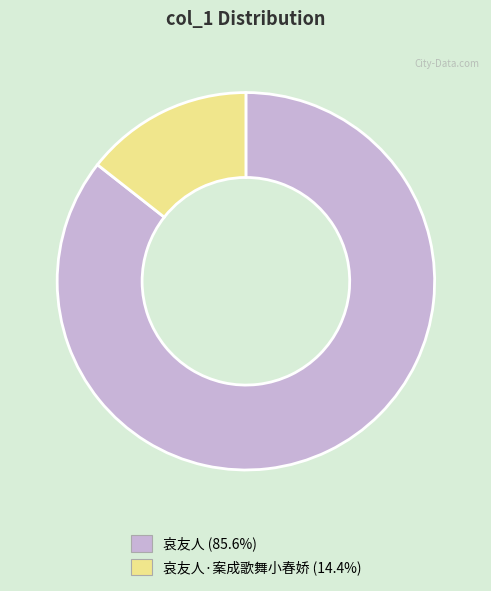

Does any single category account for the majority?

Yes